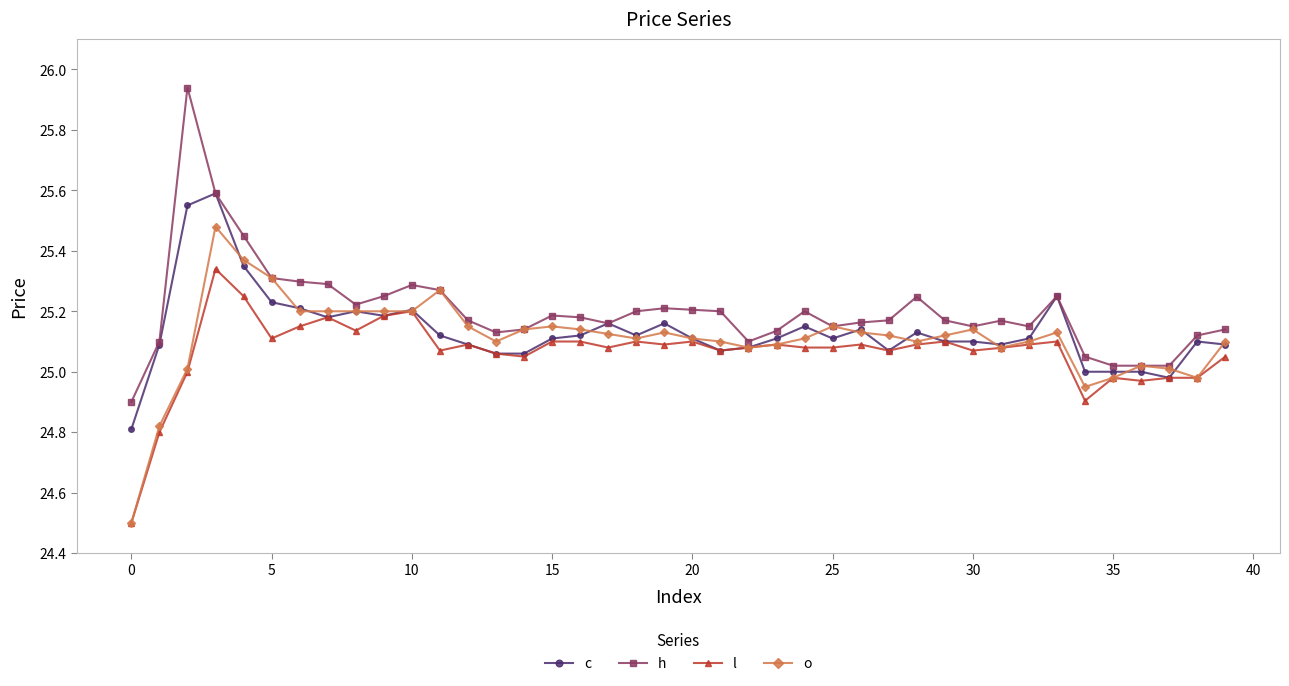

Which series has the largest total across all categories?

h